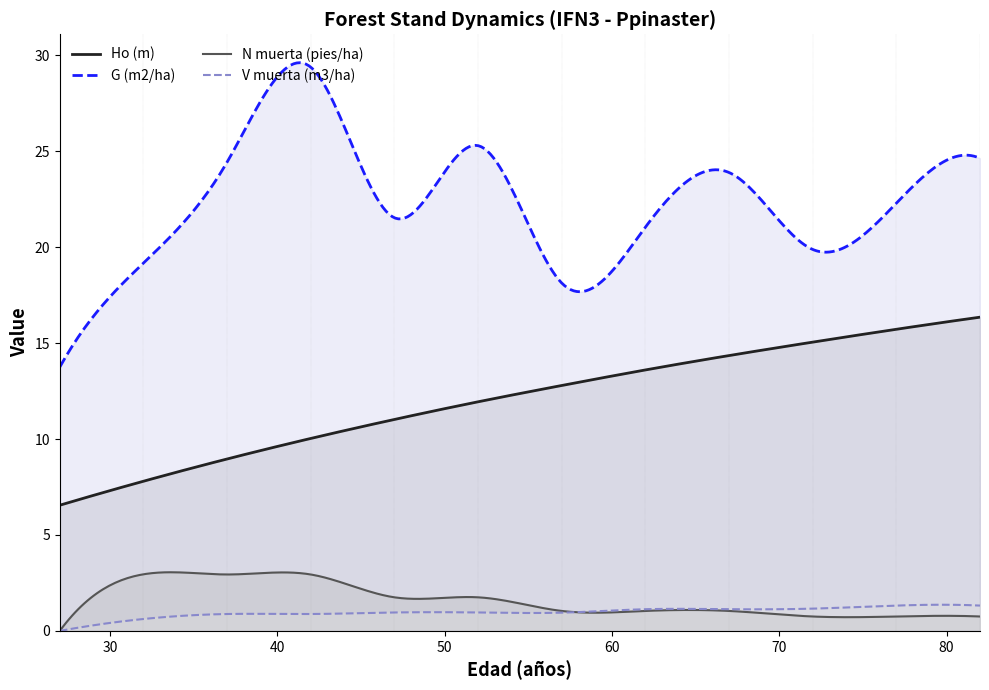

How many data points in V muerta (m3/ha) are above 0?

11